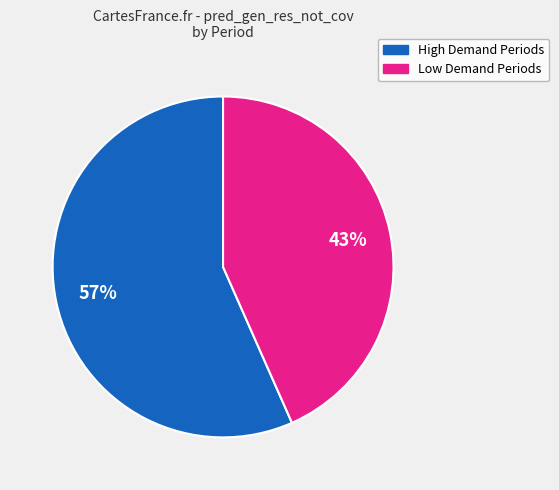

To the nearest percent, what is the average slice percentage?

50%